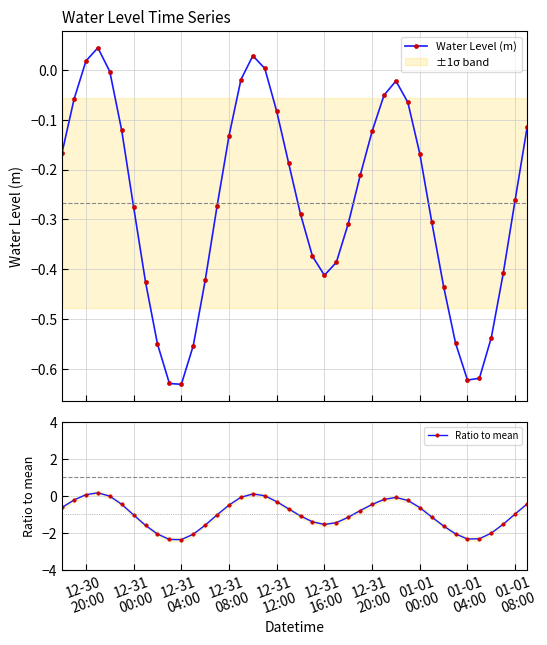

Reading left to right, what are all the values shown in this chart?

Water Level (m): -0.2	-0.1	0.0	0.0	-0.0	-0.1	-0.3	-0.4	-0.6	-0.6	-0.6	-0.6	-0.4	-0.3	-0.1	-0.0	0.0	0.0	-0.1	-0.2	-0.3	-0.4	-0.4	-0.4	-0.3	-0.2	-0.1	-0.1	-0.0	-0.1	-0.2	-0.3	-0.4	-0.5	-0.6	-0.6	-0.5	-0.4	-0.3	-0.1
Ratio to mean: -0.6	-0.2	0.1	0.2	-0.0	-0.5	-1.0	-1.6	-2.1	-2.4	-2.4	-2.1	-1.6	-1.0	-0.5	-0.1	0.1	0.0	-0.3	-0.7	-1.1	-1.4	-1.5	-1.4	-1.2	-0.8	-0.5	-0.2	-0.1	-0.2	-0.6	-1.1	-1.6	-2.1	-2.3	-2.3	-2.0	-1.5	-1.0	-0.4